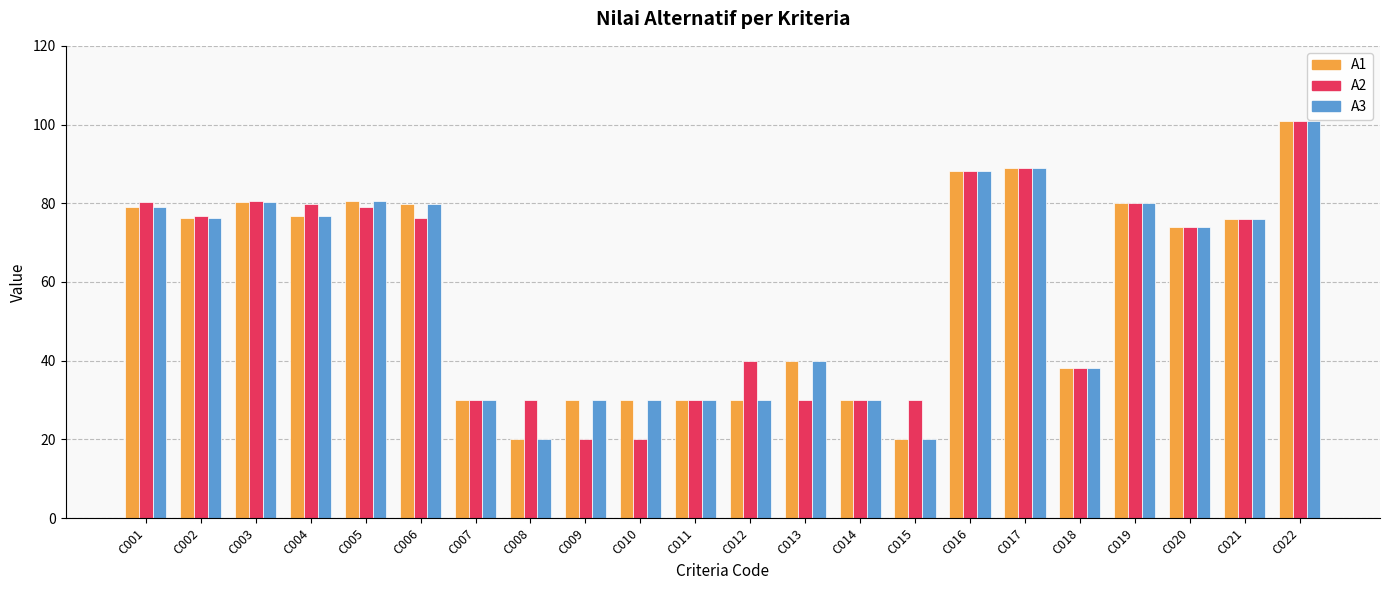

What is the difference between the A2 values at C001 and C009?

60.4